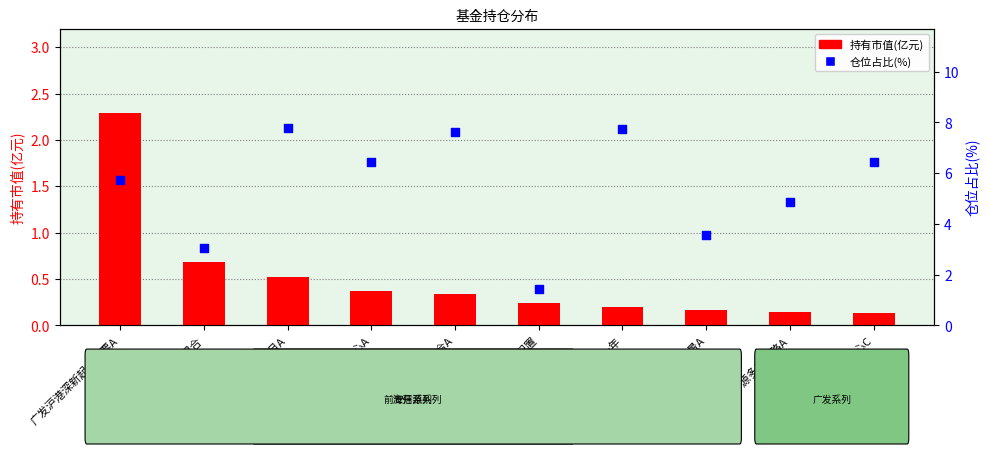

At how many categories does at least one series exceed 3?

9